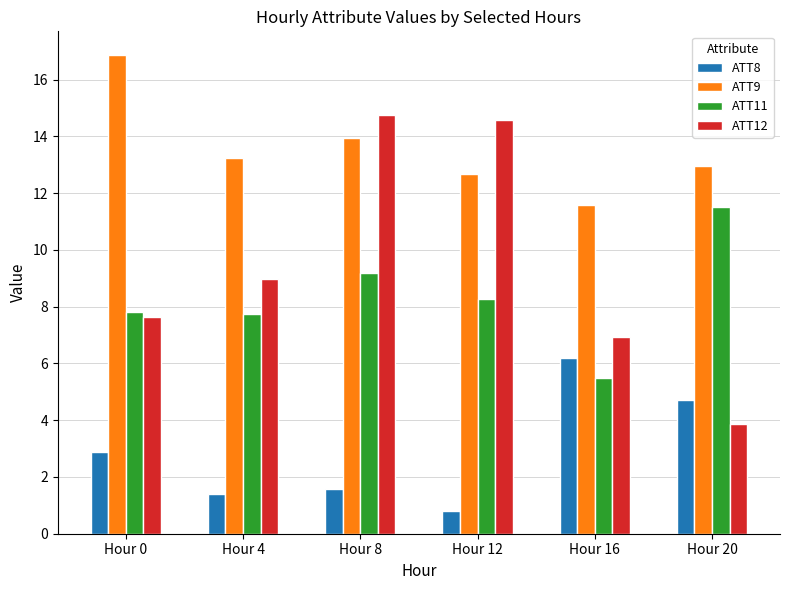

What is the average value of the ATT12 series?

9.5